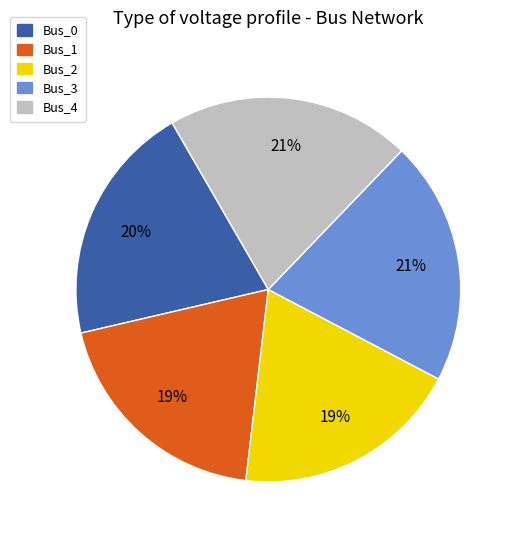

Is it true that Bus_4 is 21% of the pie?

True